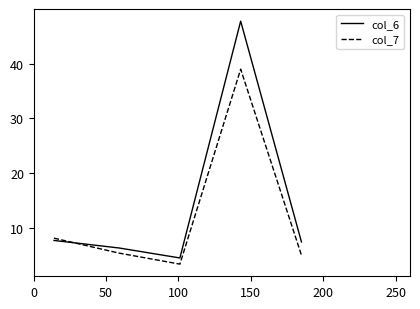

Which series has the largest total across all categories?

col_6